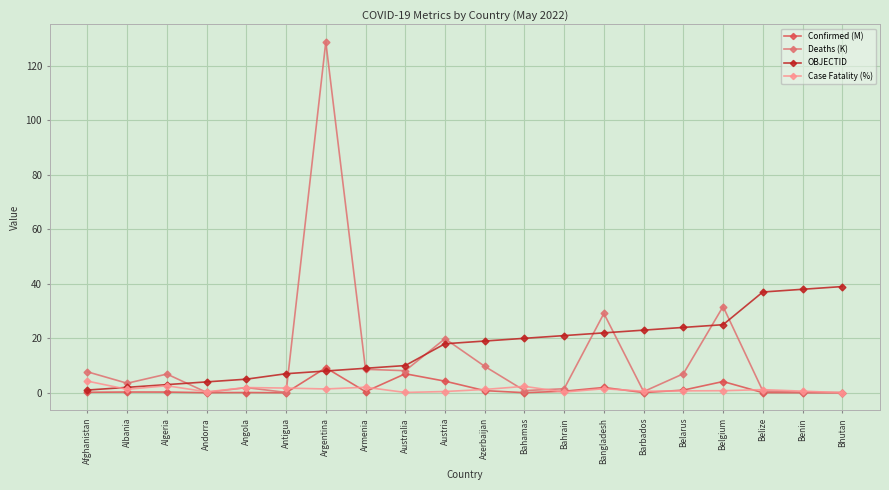

Which series has the largest range (max minus min)?

Deaths (K)